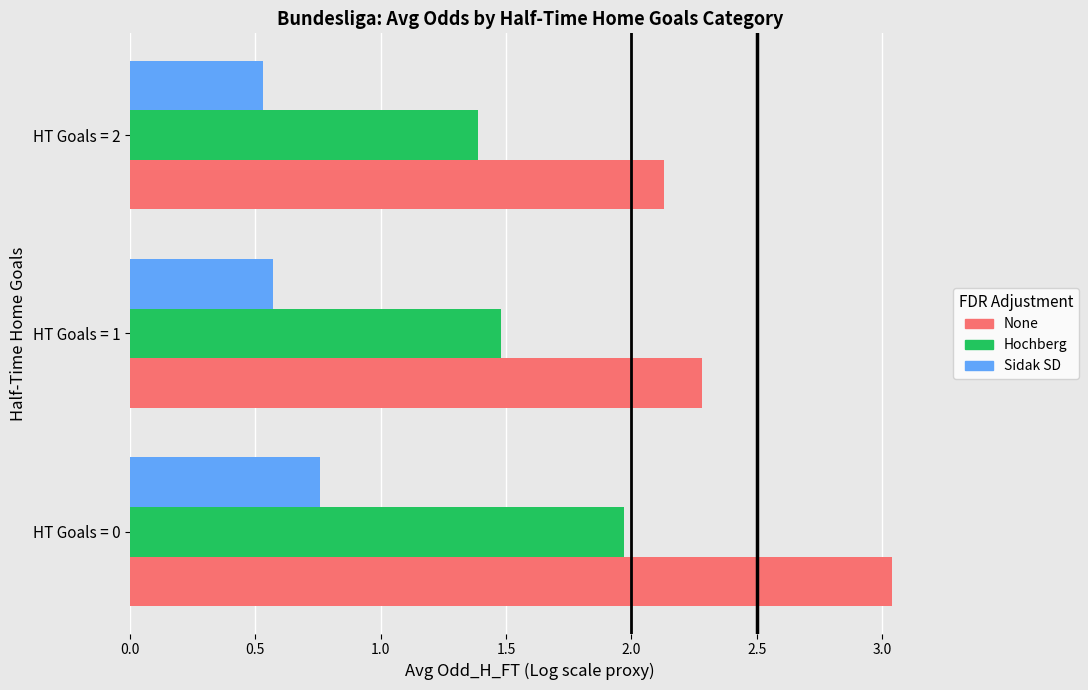

Which series has the largest total across all categories?

None